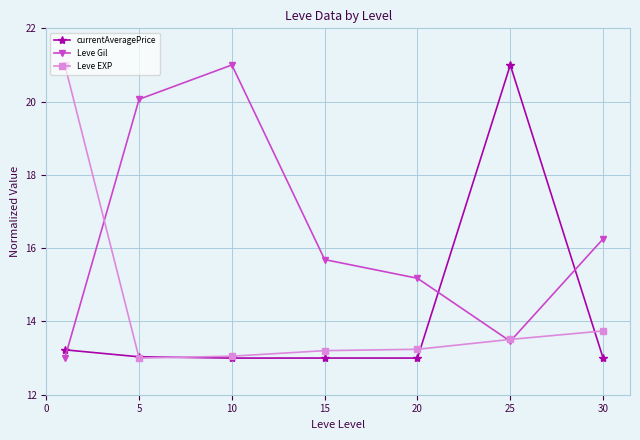

After their last crossing, which series has the higher values: Leve Gil or Leve EXP?

Leve Gil